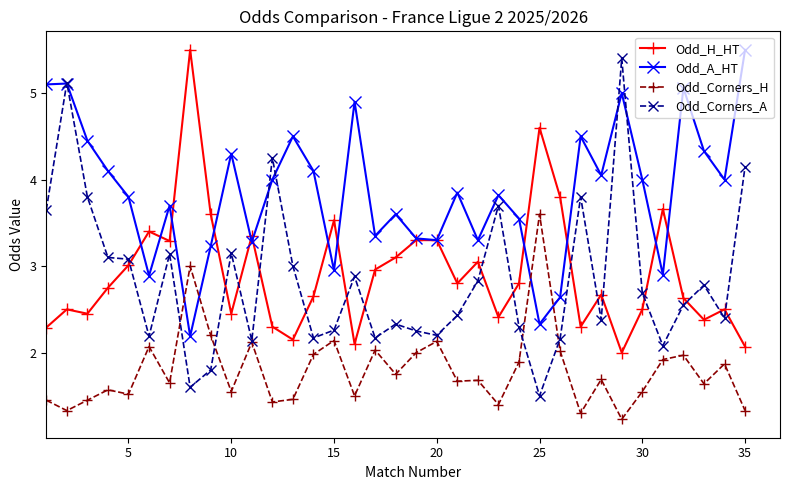

Which series has the widest spread of values?

Odd_Corners_A